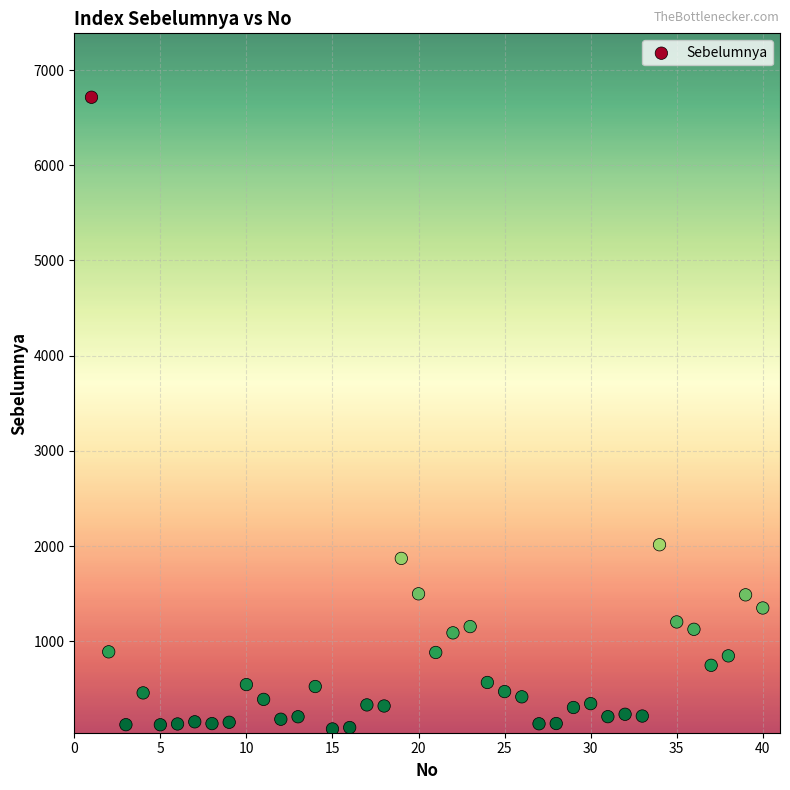

What Y value in the scatter plot is closest to 3396?

2014.2